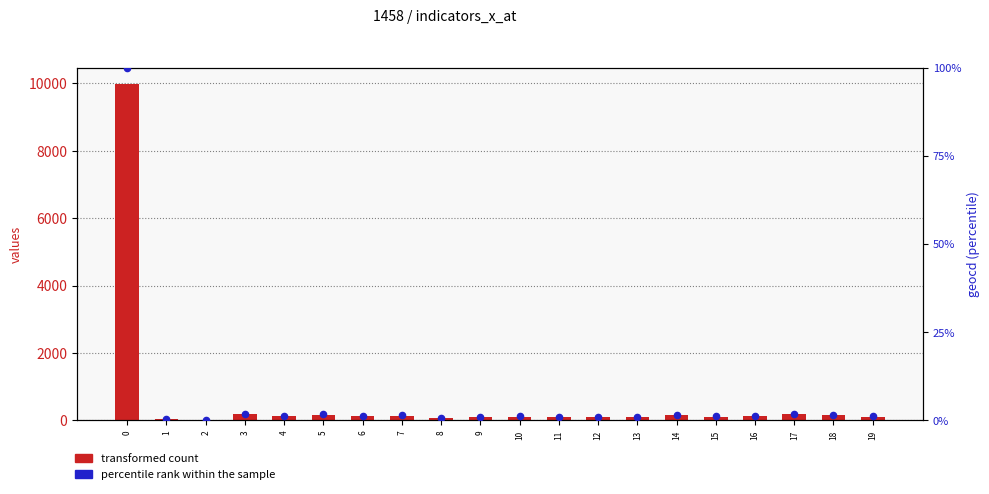

What are all the series names shown in the legend?

transformed count, percentile rank within the sample